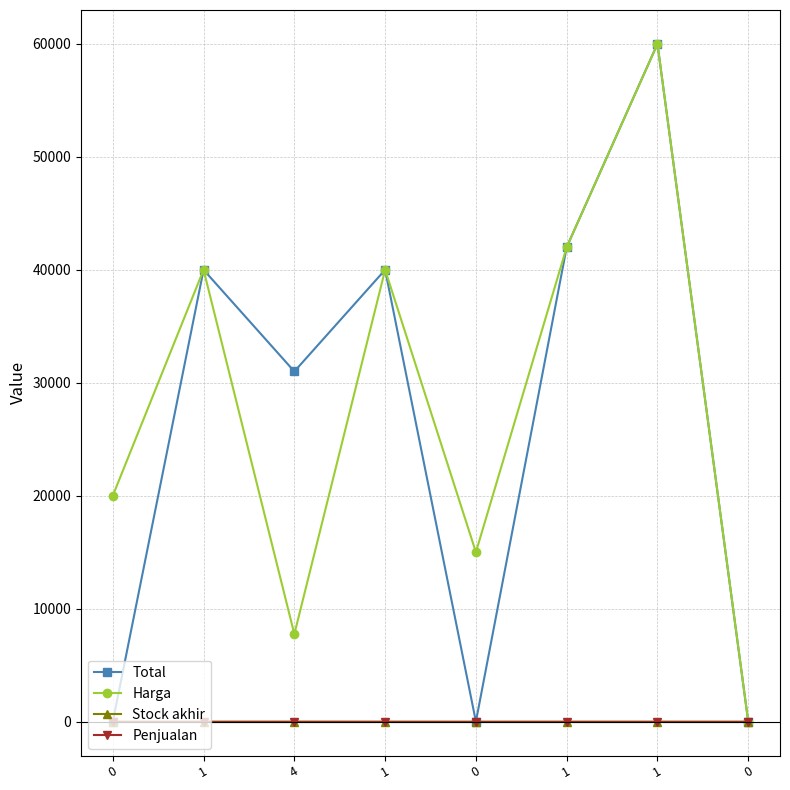

What is the label of the 2nd point from the left?

1